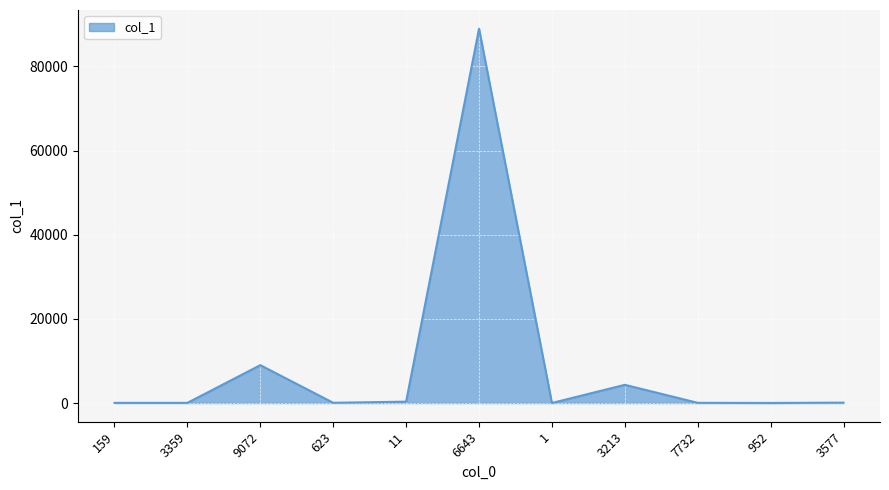

How many lines are shown in the chart?

1